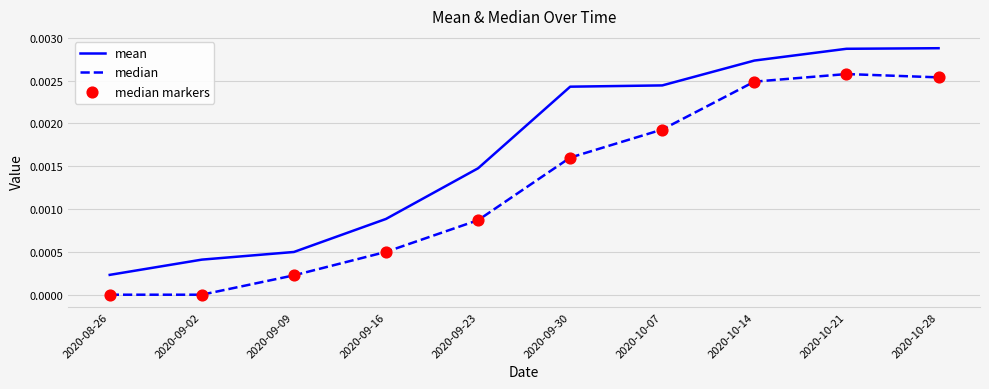

What position from the left is 2020-10-28?

10